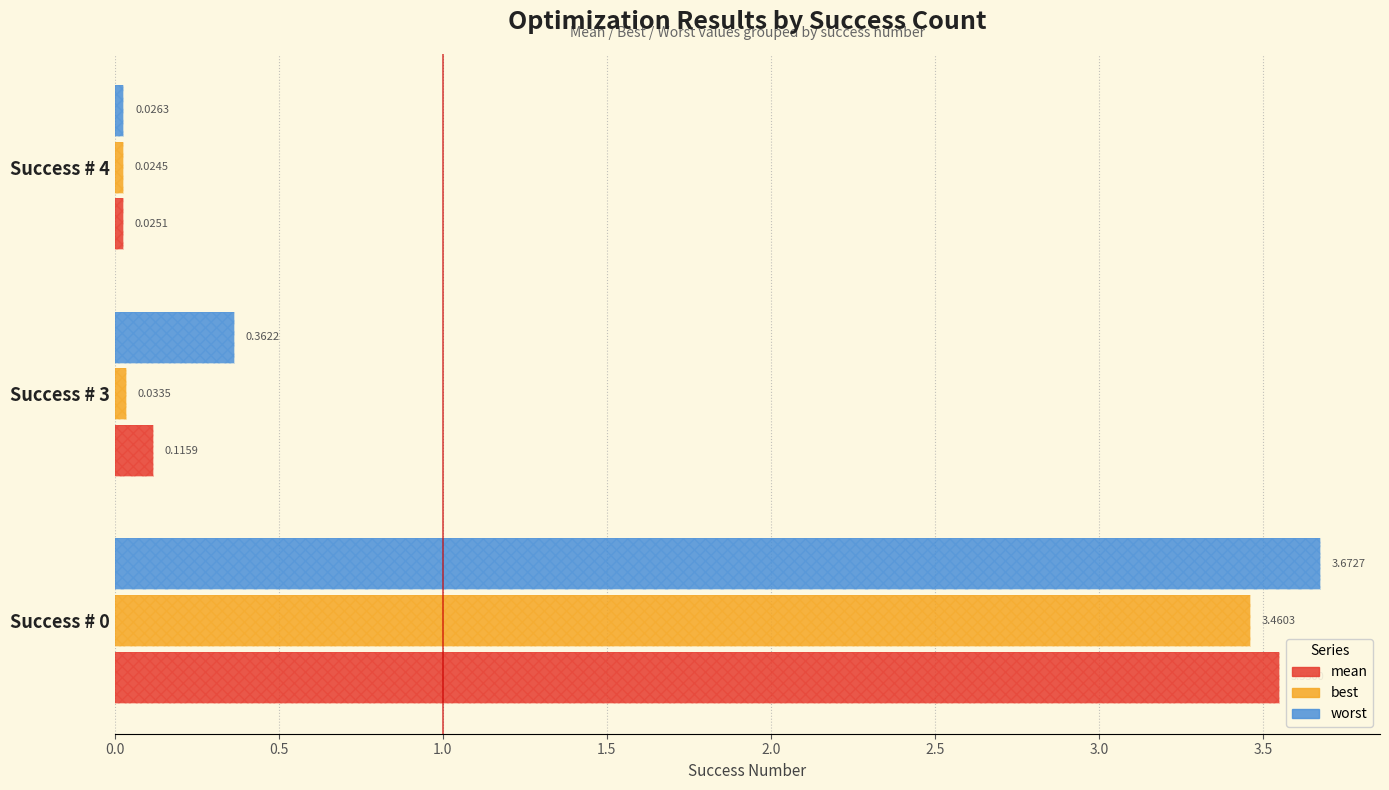

Which series has the largest total across all categories?

worst